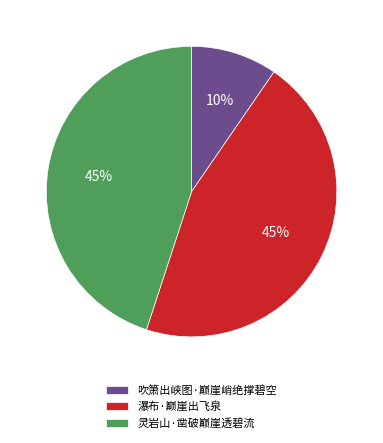

What is the ratio of the value at 灵岩山·凿破巅崖透碧流 to the value at 瀑布·巅崖出飞泉?

1.0